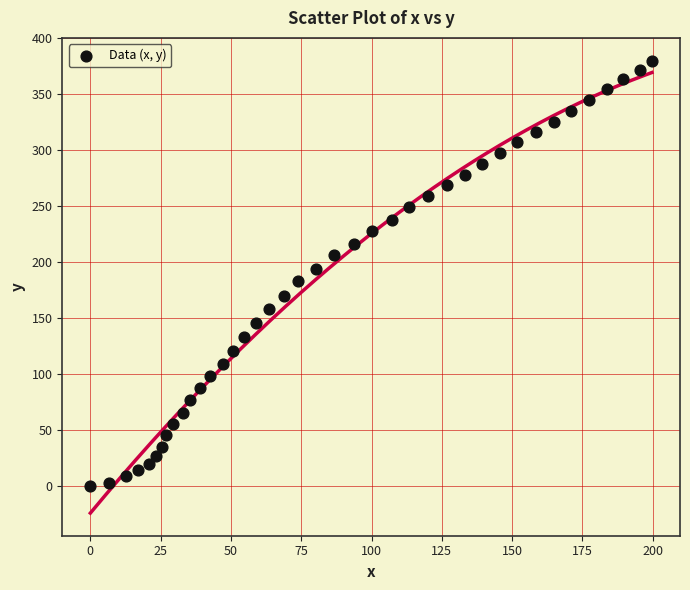

What is the range of X values (max minus min)?

199.7